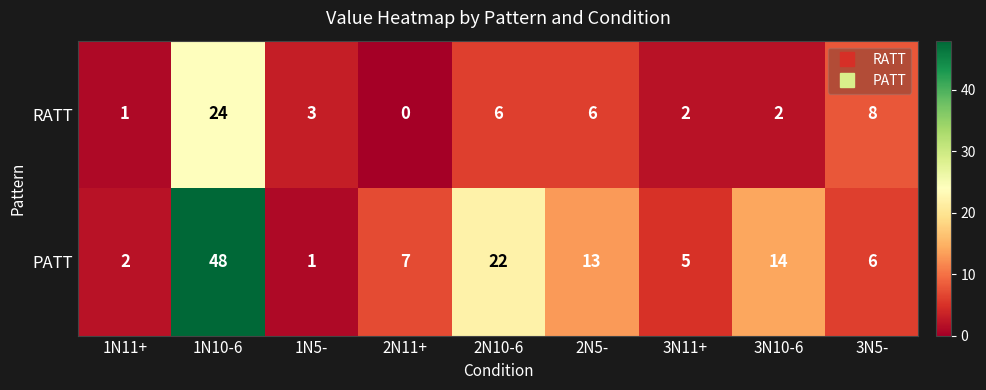

Reading right to left, transcribe all the data shown in this chart.

RATT: 8	2	2	6	6	0	3	24	1
PATT: 6	14	5	13	22	7	1	48	2